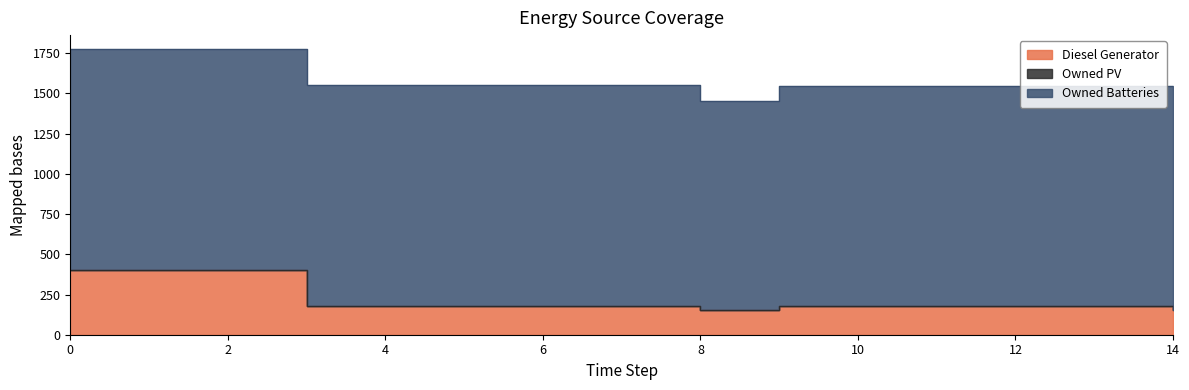

What is the total value across all series at 6?

1552